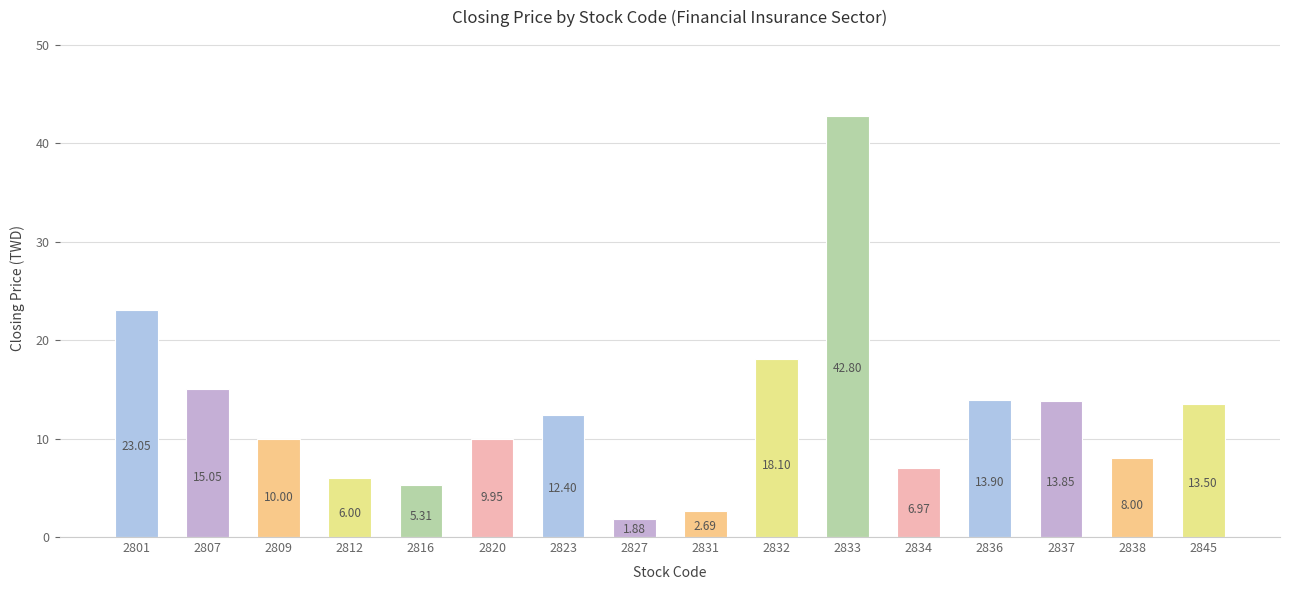

Does the chart contain stacked bars?

No